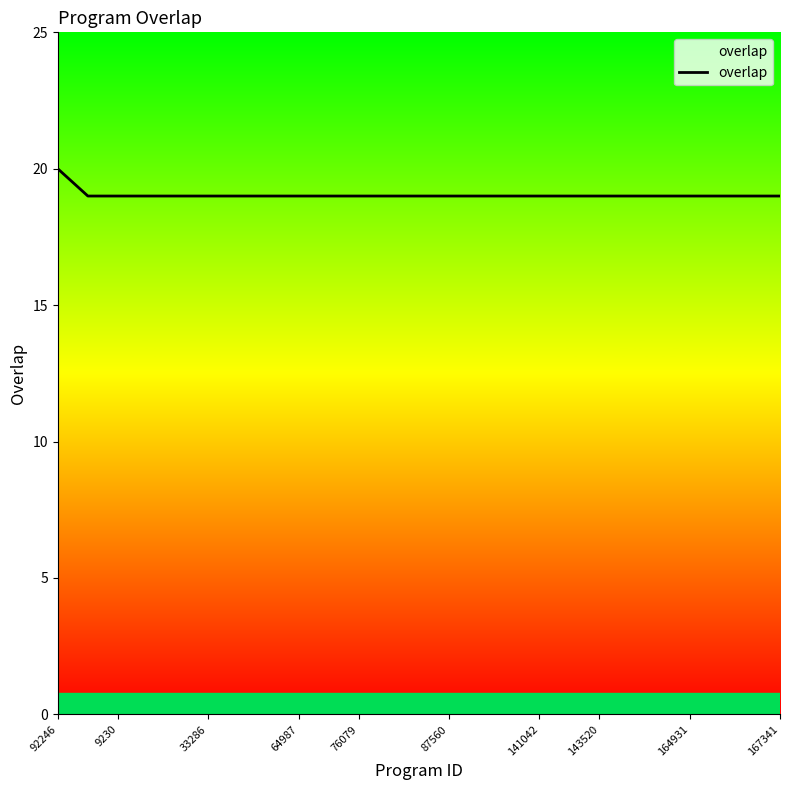

What is the maximum value shown in the chart?

20